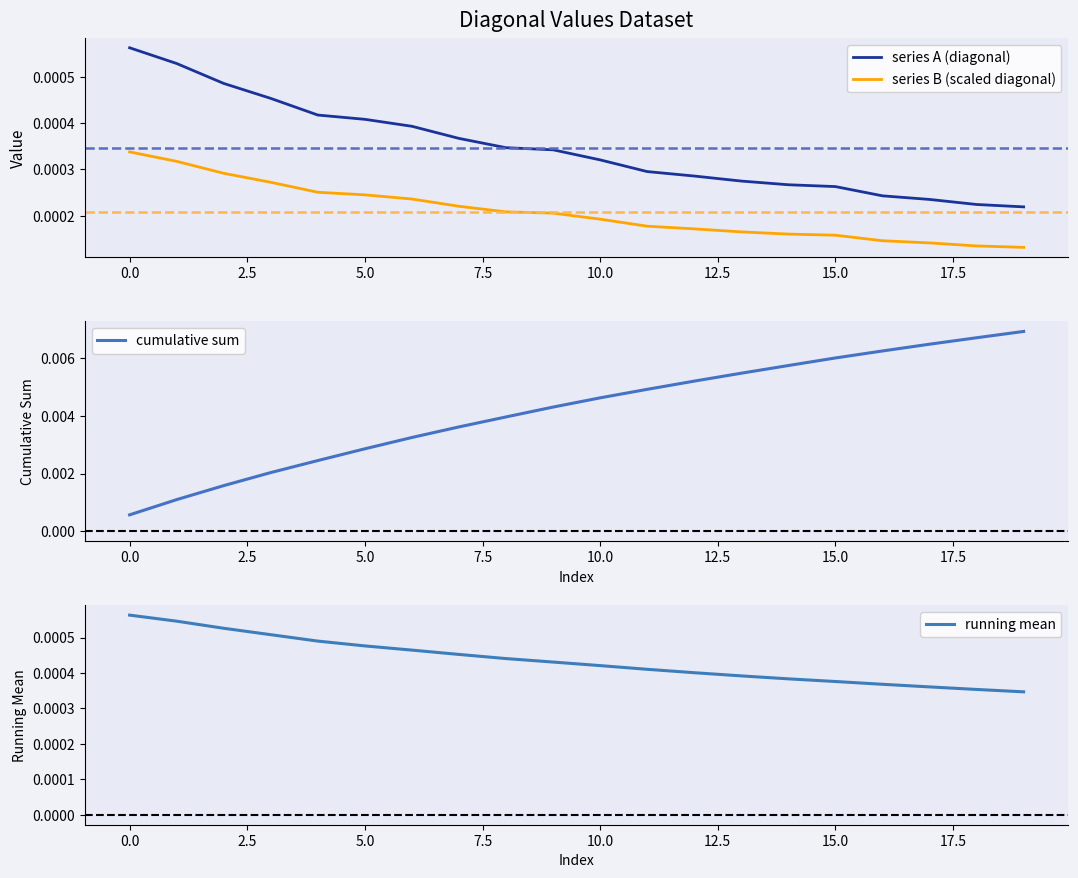

Rank the series by their maximum value, from lowest to highest.

series B (scaled diagonal), series A (diagonal), running mean, cumulative sum